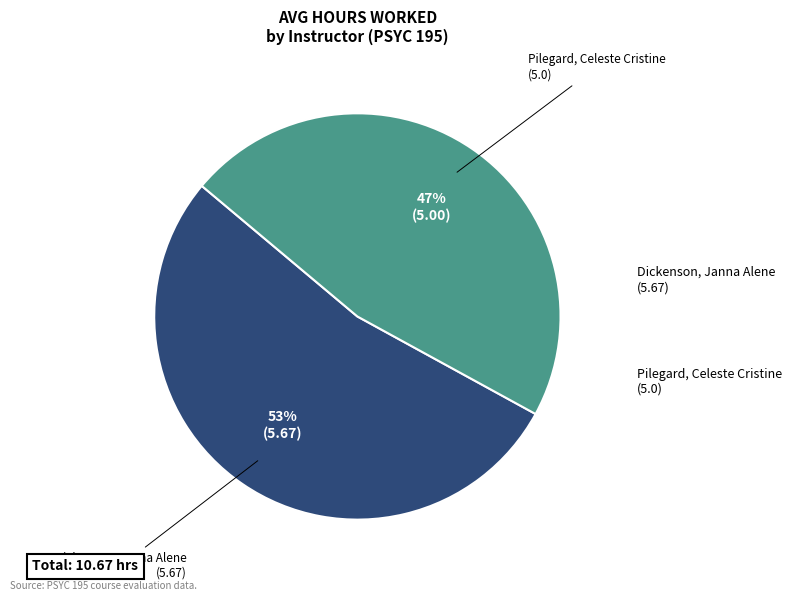

Is there any slice that represents more than half of the pie?

Yes